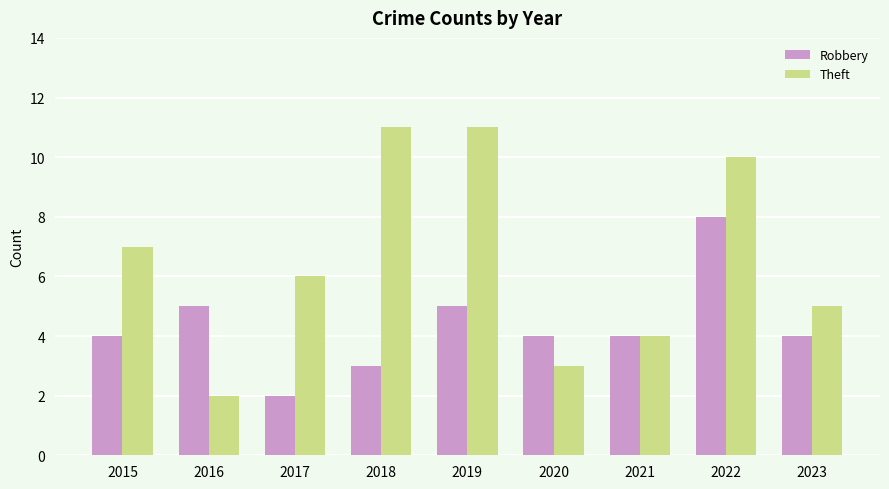

The value of Theft at 2016 is 1. True or false?

False